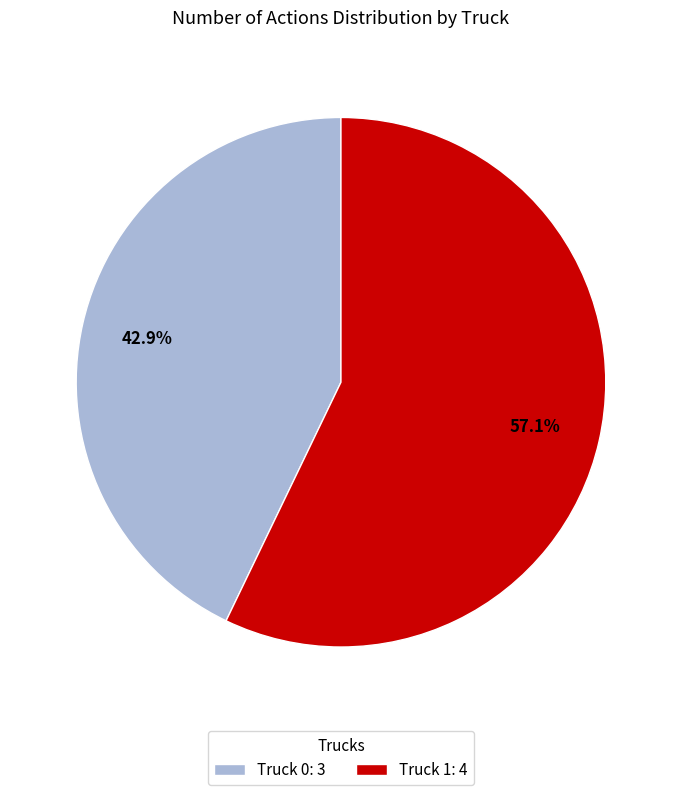

Does Truck 0 account for over 50% of the chart?

No